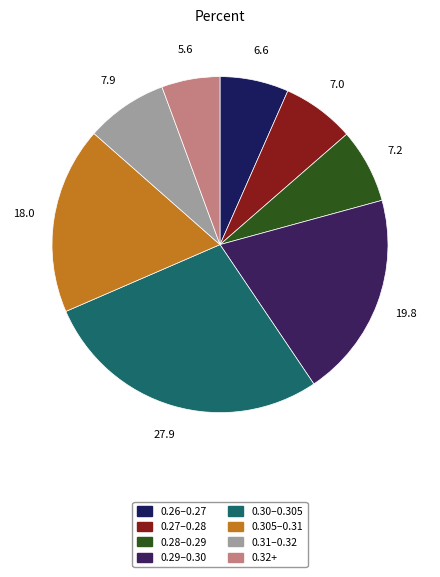

How many slices are in this pie chart?

8